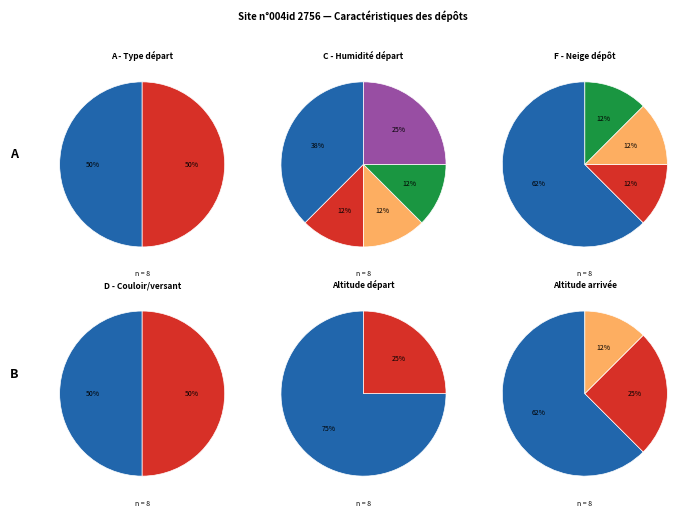

Does 1000 represent more than half of the total?

No